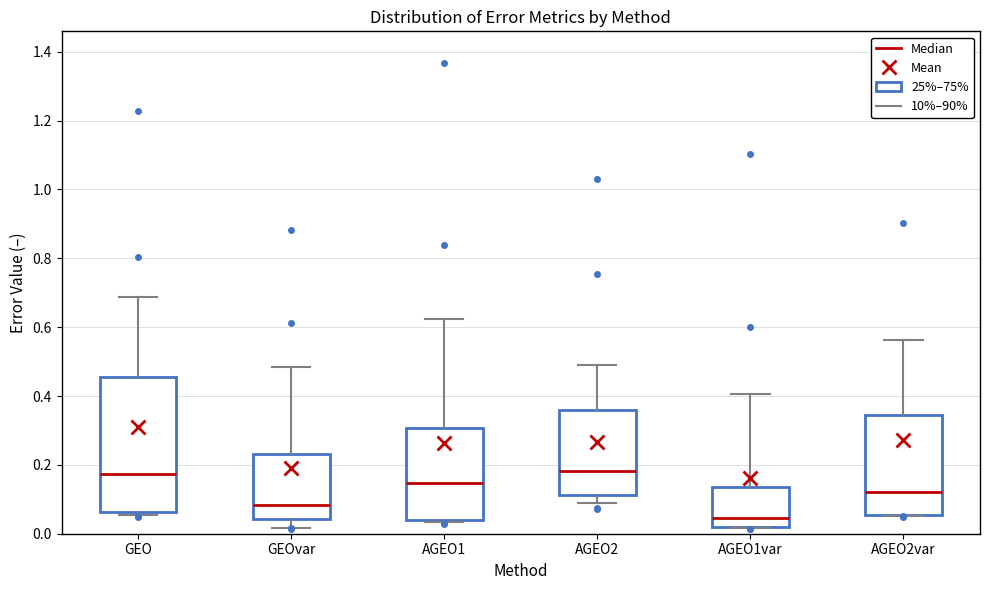

Reading left to right, transcribe this box plot: for each box, give where its median line is, the range the box spans, and where its two whiskers end, as read against the y-axis. The values are not printed on the chart, so give them approximately, as read against the axis.

GEO: median 0.18, box 0.06 to 0.46, whiskers 0.06 (just below the box's lower edge) to 0.68
GEOvar: median 0.08, box 0.04 to 0.24, whiskers 0.02 to 0.48
AGEO1: median 0.14, box 0.04 to 0.30, whiskers 0.04 (just below the box's lower edge) to 0.62
AGEO2: median 0.18, box 0.12 to 0.36, whiskers 0.08 to 0.50
AGEO1var: median 0.04, box 0.02 to 0.14, whiskers 0.02 to 0.40
AGEO2var: median 0.12, box 0.06 to 0.34, whiskers 0.06 to 0.56